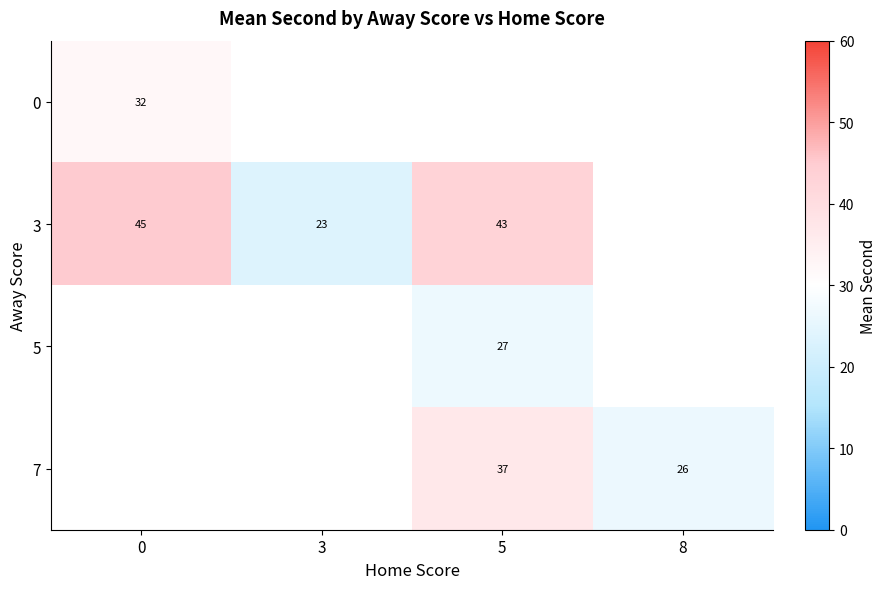

The 7 series shows 23.3 at 5. True or false?

False